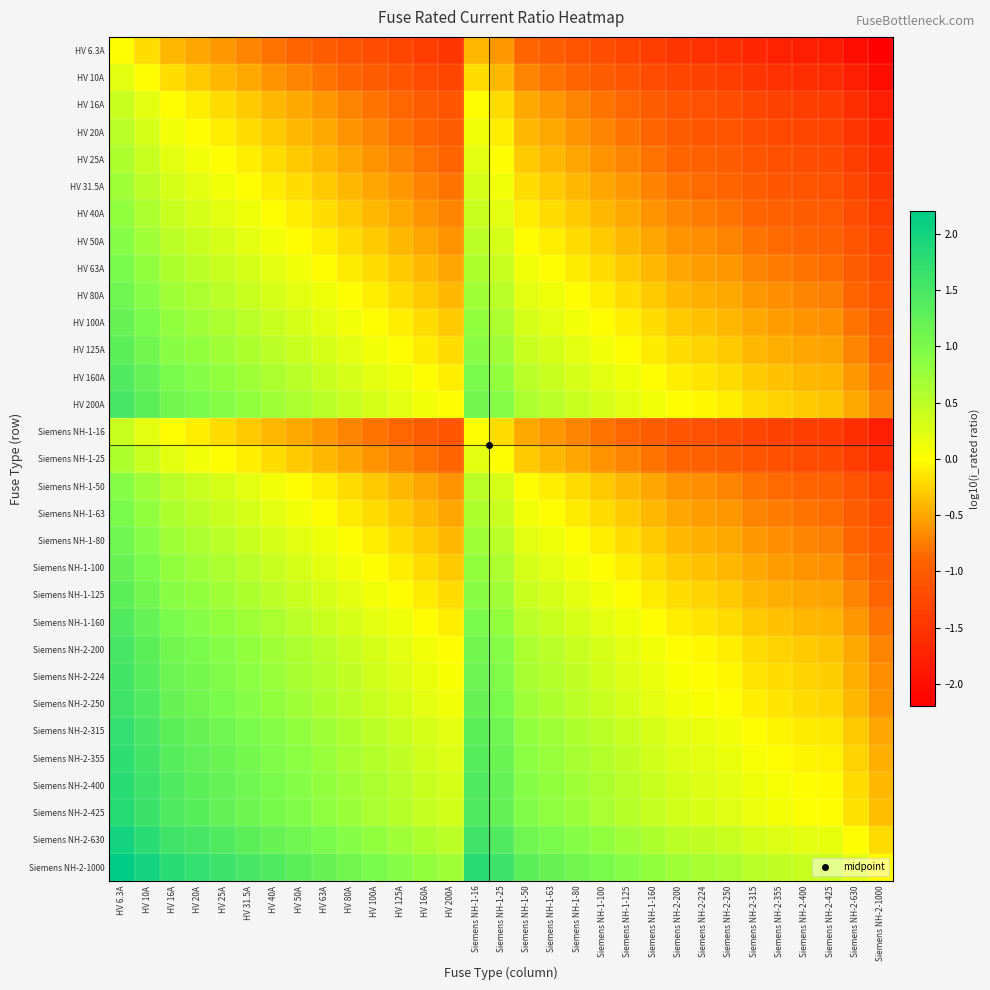

Reading right to left, extract all data points from this chart.

HV 6.3A: Siemens NH-2-1000=-2.2	Siemens NH-2-630=-2.0	Siemens NH-2-425=-1.8	Siemens NH-2-400=-1.8	Siemens NH-2-355=-1.8	Siemens NH-2-315=-1.7	Siemens NH-2-250=-1.6	Siemens NH-2-224=-1.6	Siemens NH-2-200=-1.5	Siemens NH-1-160=-1.4	Siemens NH-1-125=-1.3	Siemens NH-1-100=-1.2	Siemens NH-1-80=-1.1	Siemens NH-1-63=-1.0	Siemens NH-1-50=-0.9	Siemens NH-1-25=-0.6	Siemens NH-1-16=-0.4	HV 200A=-1.5	HV 160A=-1.4	HV 125A=-1.3	HV 100A=-1.2	HV 80A=-1.1	HV 63A=-1.0	HV 50A=-0.9	HV 40A=-0.8	HV 31.5A=-0.7	HV 25A=-0.6	HV 20A=-0.5	HV 16A=-0.4	HV 10A=-0.2	HV 6.3A=0.0
HV 10A: Siemens NH-2-1000=-2.0	Siemens NH-2-630=-1.8	Siemens NH-2-425=-1.6	Siemens NH-2-400=-1.6	Siemens NH-2-355=-1.6	Siemens NH-2-315=-1.5	Siemens NH-2-250=-1.4	Siemens NH-2-224=-1.4	Siemens NH-2-200=-1.3	Siemens NH-1-160=-1.2	Siemens NH-1-125=-1.1	Siemens NH-1-100=-1.0	Siemens NH-1-80=-0.9	Siemens NH-1-63=-0.8	Siemens NH-1-50=-0.7	Siemens NH-1-25=-0.4	Siemens NH-1-16=-0.2	HV 200A=-1.3	HV 160A=-1.2	HV 125A=-1.1	HV 100A=-1.0	HV 80A=-0.9	HV 63A=-0.8	HV 50A=-0.7	HV 40A=-0.6	HV 31.5A=-0.5	HV 25A=-0.4	HV 20A=-0.3	HV 16A=-0.2	HV 10A=0.0	HV 6.3A=0.2
HV 16A: Siemens NH-2-1000=-1.8	Siemens NH-2-630=-1.6	Siemens NH-2-425=-1.4	Siemens NH-2-400=-1.4	Siemens NH-2-355=-1.3	Siemens NH-2-315=-1.3	Siemens NH-2-250=-1.2	Siemens NH-2-224=-1.1	Siemens NH-2-200=-1.1	Siemens NH-1-160=-1.0	Siemens NH-1-125=-0.9	Siemens NH-1-100=-0.8	Siemens NH-1-80=-0.7	Siemens NH-1-63=-0.6	Siemens NH-1-50=-0.5	Siemens NH-1-25=-0.2	Siemens NH-1-16=0.0	HV 200A=-1.1	HV 160A=-1.0	HV 125A=-0.9	HV 100A=-0.8	HV 80A=-0.7	HV 63A=-0.6	HV 50A=-0.5	HV 40A=-0.4	HV 31.5A=-0.3	HV 25A=-0.2	HV 20A=-0.1	HV 16A=0.0	HV 10A=0.2	HV 6.3A=0.4
HV 20A: Siemens NH-2-1000=-1.7	Siemens NH-2-630=-1.5	Siemens NH-2-425=-1.3	Siemens NH-2-400=-1.3	Siemens NH-2-355=-1.2	Siemens NH-2-315=-1.2	Siemens NH-2-250=-1.1	Siemens NH-2-224=-1.0	Siemens NH-2-200=-1.0	Siemens NH-1-160=-0.9	Siemens NH-1-125=-0.8	Siemens NH-1-100=-0.7	Siemens NH-1-80=-0.6	Siemens NH-1-63=-0.5	Siemens NH-1-50=-0.4	Siemens NH-1-25=-0.1	Siemens NH-1-16=0.1	HV 200A=-1.0	HV 160A=-0.9	HV 125A=-0.8	HV 100A=-0.7	HV 80A=-0.6	HV 63A=-0.5	HV 50A=-0.4	HV 40A=-0.3	HV 31.5A=-0.2	HV 25A=-0.1	HV 20A=0.0	HV 16A=0.1	HV 10A=0.3	HV 6.3A=0.5
HV 25A: Siemens NH-2-1000=-1.6	Siemens NH-2-630=-1.4	Siemens NH-2-425=-1.2	Siemens NH-2-400=-1.2	Siemens NH-2-355=-1.2	Siemens NH-2-315=-1.1	Siemens NH-2-250=-1.0	Siemens NH-2-224=-1.0	Siemens NH-2-200=-0.9	Siemens NH-1-160=-0.8	Siemens NH-1-125=-0.7	Siemens NH-1-100=-0.6	Siemens NH-1-80=-0.5	Siemens NH-1-63=-0.4	Siemens NH-1-50=-0.3	Siemens NH-1-25=0.0	Siemens NH-1-16=0.2	HV 200A=-0.9	HV 160A=-0.8	HV 125A=-0.7	HV 100A=-0.6	HV 80A=-0.5	HV 63A=-0.4	HV 50A=-0.3	HV 40A=-0.2	HV 31.5A=-0.1	HV 25A=0.0	HV 20A=0.1	HV 16A=0.2	HV 10A=0.4	HV 6.3A=0.6
HV 31.5A: Siemens NH-2-1000=-1.5	Siemens NH-2-630=-1.3	Siemens NH-2-425=-1.1	Siemens NH-2-400=-1.1	Siemens NH-2-355=-1.1	Siemens NH-2-315=-1.0	Siemens NH-2-250=-0.9	Siemens NH-2-224=-0.9	Siemens NH-2-200=-0.8	Siemens NH-1-160=-0.7	Siemens NH-1-125=-0.6	Siemens NH-1-100=-0.5	Siemens NH-1-80=-0.4	Siemens NH-1-63=-0.3	Siemens NH-1-50=-0.2	Siemens NH-1-25=0.1	Siemens NH-1-16=0.3	HV 200A=-0.8	HV 160A=-0.7	HV 125A=-0.6	HV 100A=-0.5	HV 80A=-0.4	HV 63A=-0.3	HV 50A=-0.2	HV 40A=-0.1	HV 31.5A=0.0	HV 25A=0.1	HV 20A=0.2	HV 16A=0.3	HV 10A=0.5	HV 6.3A=0.7
HV 40A: Siemens NH-2-1000=-1.4	Siemens NH-2-630=-1.2	Siemens NH-2-425=-1.0	Siemens NH-2-400=-1.0	Siemens NH-2-355=-0.9	Siemens NH-2-315=-0.9	Siemens NH-2-250=-0.8	Siemens NH-2-224=-0.7	Siemens NH-2-200=-0.7	Siemens NH-1-160=-0.6	Siemens NH-1-125=-0.5	Siemens NH-1-100=-0.4	Siemens NH-1-80=-0.3	Siemens NH-1-63=-0.2	Siemens NH-1-50=-0.1	Siemens NH-1-25=0.2	Siemens NH-1-16=0.4	HV 200A=-0.7	HV 160A=-0.6	HV 125A=-0.5	HV 100A=-0.4	HV 80A=-0.3	HV 63A=-0.2	HV 50A=-0.1	HV 40A=0.0	HV 31.5A=0.1	HV 25A=0.2	HV 20A=0.3	HV 16A=0.4	HV 10A=0.6	HV 6.3A=0.8
HV 50A: Siemens NH-2-1000=-1.3	Siemens NH-2-630=-1.1	Siemens NH-2-425=-0.9	Siemens NH-2-400=-0.9	Siemens NH-2-355=-0.9	Siemens NH-2-315=-0.8	Siemens NH-2-250=-0.7	Siemens NH-2-224=-0.7	Siemens NH-2-200=-0.6	Siemens NH-1-160=-0.5	Siemens NH-1-125=-0.4	Siemens NH-1-100=-0.3	Siemens NH-1-80=-0.2	Siemens NH-1-63=-0.1	Siemens NH-1-50=0.0	Siemens NH-1-25=0.3	Siemens NH-1-16=0.5	HV 200A=-0.6	HV 160A=-0.5	HV 125A=-0.4	HV 100A=-0.3	HV 80A=-0.2	HV 63A=-0.1	HV 50A=0.0	HV 40A=0.1	HV 31.5A=0.2	HV 25A=0.3	HV 20A=0.4	HV 16A=0.5	HV 10A=0.7	HV 6.3A=0.9
HV 63A: Siemens NH-2-1000=-1.2	Siemens NH-2-630=-1.0	Siemens NH-2-425=-0.8	Siemens NH-2-400=-0.8	Siemens NH-2-355=-0.8	Siemens NH-2-315=-0.7	Siemens NH-2-250=-0.6	Siemens NH-2-224=-0.6	Siemens NH-2-200=-0.5	Siemens NH-1-160=-0.4	Siemens NH-1-125=-0.3	Siemens NH-1-100=-0.2	Siemens NH-1-80=-0.1	Siemens NH-1-63=0.0	Siemens NH-1-50=0.1	Siemens NH-1-25=0.4	Siemens NH-1-16=0.6	HV 200A=-0.5	HV 160A=-0.4	HV 125A=-0.3	HV 100A=-0.2	HV 80A=-0.1	HV 63A=0.0	HV 50A=0.1	HV 40A=0.2	HV 31.5A=0.3	HV 25A=0.4	HV 20A=0.5	HV 16A=0.6	HV 10A=0.8	HV 6.3A=1.0
HV 80A: Siemens NH-2-1000=-1.1	Siemens NH-2-630=-0.9	Siemens NH-2-425=-0.7	Siemens NH-2-400=-0.7	Siemens NH-2-355=-0.6	Siemens NH-2-315=-0.6	Siemens NH-2-250=-0.5	Siemens NH-2-224=-0.4	Siemens NH-2-200=-0.4	Siemens NH-1-160=-0.3	Siemens NH-1-125=-0.2	Siemens NH-1-100=-0.1	Siemens NH-1-80=0.0	Siemens NH-1-63=0.1	Siemens NH-1-50=0.2	Siemens NH-1-25=0.5	Siemens NH-1-16=0.7	HV 200A=-0.4	HV 160A=-0.3	HV 125A=-0.2	HV 100A=-0.1	HV 80A=0.0	HV 63A=0.1	HV 50A=0.2	HV 40A=0.3	HV 31.5A=0.4	HV 25A=0.5	HV 20A=0.6	HV 16A=0.7	HV 10A=0.9	HV 6.3A=1.1
HV 100A: Siemens NH-2-1000=-1.0	Siemens NH-2-630=-0.8	Siemens NH-2-425=-0.6	Siemens NH-2-400=-0.6	Siemens NH-2-355=-0.6	Siemens NH-2-315=-0.5	Siemens NH-2-250=-0.4	Siemens NH-2-224=-0.4	Siemens NH-2-200=-0.3	Siemens NH-1-160=-0.2	Siemens NH-1-125=-0.1	Siemens NH-1-100=0.0	Siemens NH-1-80=0.1	Siemens NH-1-63=0.2	Siemens NH-1-50=0.3	Siemens NH-1-25=0.6	Siemens NH-1-16=0.8	HV 200A=-0.3	HV 160A=-0.2	HV 125A=-0.1	HV 100A=0.0	HV 80A=0.1	HV 63A=0.2	HV 50A=0.3	HV 40A=0.4	HV 31.5A=0.5	HV 25A=0.6	HV 20A=0.7	HV 16A=0.8	HV 10A=1.0	HV 6.3A=1.2
HV 125A: Siemens NH-2-1000=-0.9	Siemens NH-2-630=-0.7	Siemens NH-2-425=-0.5	Siemens NH-2-400=-0.5	Siemens NH-2-355=-0.5	Siemens NH-2-315=-0.4	Siemens NH-2-250=-0.3	Siemens NH-2-224=-0.3	Siemens NH-2-200=-0.2	Siemens NH-1-160=-0.1	Siemens NH-1-125=0.0	Siemens NH-1-100=0.1	Siemens NH-1-80=0.2	Siemens NH-1-63=0.3	Siemens NH-1-50=0.4	Siemens NH-1-25=0.7	Siemens NH-1-16=0.9	HV 200A=-0.2	HV 160A=-0.1	HV 125A=0.0	HV 100A=0.1	HV 80A=0.2	HV 63A=0.3	HV 50A=0.4	HV 40A=0.5	HV 31.5A=0.6	HV 25A=0.7	HV 20A=0.8	HV 16A=0.9	HV 10A=1.1	HV 6.3A=1.3
HV 160A: Siemens NH-2-1000=-0.8	Siemens NH-2-630=-0.6	Siemens NH-2-425=-0.4	Siemens NH-2-400=-0.4	Siemens NH-2-355=-0.3	Siemens NH-2-315=-0.3	Siemens NH-2-250=-0.2	Siemens NH-2-224=-0.1	Siemens NH-2-200=-0.1	Siemens NH-1-160=0.0	Siemens NH-1-125=0.1	Siemens NH-1-100=0.2	Siemens NH-1-80=0.3	Siemens NH-1-63=0.4	Siemens NH-1-50=0.5	Siemens NH-1-25=0.8	Siemens NH-1-16=1.0	HV 200A=-0.1	HV 160A=0.0	HV 125A=0.1	HV 100A=0.2	HV 80A=0.3	HV 63A=0.4	HV 50A=0.5	HV 40A=0.6	HV 31.5A=0.7	HV 25A=0.8	HV 20A=0.9	HV 16A=1.0	HV 10A=1.2	HV 6.3A=1.4
HV 200A: Siemens NH-2-1000=-0.7	Siemens NH-2-630=-0.5	Siemens NH-2-425=-0.3	Siemens NH-2-400=-0.3	Siemens NH-2-355=-0.2	Siemens NH-2-315=-0.2	Siemens NH-2-250=-0.1	Siemens NH-2-224=-0.0	Siemens NH-2-200=0.0	Siemens NH-1-160=0.1	Siemens NH-1-125=0.2	Siemens NH-1-100=0.3	Siemens NH-1-80=0.4	Siemens NH-1-63=0.5	Siemens NH-1-50=0.6	Siemens NH-1-25=0.9	Siemens NH-1-16=1.1	HV 200A=0.0	HV 160A=0.1	HV 125A=0.2	HV 100A=0.3	HV 80A=0.4	HV 63A=0.5	HV 50A=0.6	HV 40A=0.7	HV 31.5A=0.8	HV 25A=0.9	HV 20A=1.0	HV 16A=1.1	HV 10A=1.3	HV 6.3A=1.5
Siemens NH-1-16: Siemens NH-2-1000=-1.8	Siemens NH-2-630=-1.6	Siemens NH-2-425=-1.4	Siemens NH-2-400=-1.4	Siemens NH-2-355=-1.3	Siemens NH-2-315=-1.3	Siemens NH-2-250=-1.2	Siemens NH-2-224=-1.1	Siemens NH-2-200=-1.1	Siemens NH-1-160=-1.0	Siemens NH-1-125=-0.9	Siemens NH-1-100=-0.8	Siemens NH-1-80=-0.7	Siemens NH-1-63=-0.6	Siemens NH-1-50=-0.5	Siemens NH-1-25=-0.2	Siemens NH-1-16=0.0	HV 200A=-1.1	HV 160A=-1.0	HV 125A=-0.9	HV 100A=-0.8	HV 80A=-0.7	HV 63A=-0.6	HV 50A=-0.5	HV 40A=-0.4	HV 31.5A=-0.3	HV 25A=-0.2	HV 20A=-0.1	HV 16A=0.0	HV 10A=0.2	HV 6.3A=0.4
Siemens NH-1-25: Siemens NH-2-1000=-1.6	Siemens NH-2-630=-1.4	Siemens NH-2-425=-1.2	Siemens NH-2-400=-1.2	Siemens NH-2-355=-1.2	Siemens NH-2-315=-1.1	Siemens NH-2-250=-1.0	Siemens NH-2-224=-1.0	Siemens NH-2-200=-0.9	Siemens NH-1-160=-0.8	Siemens NH-1-125=-0.7	Siemens NH-1-100=-0.6	Siemens NH-1-80=-0.5	Siemens NH-1-63=-0.4	Siemens NH-1-50=-0.3	Siemens NH-1-25=0.0	Siemens NH-1-16=0.2	HV 200A=-0.9	HV 160A=-0.8	HV 125A=-0.7	HV 100A=-0.6	HV 80A=-0.5	HV 63A=-0.4	HV 50A=-0.3	HV 40A=-0.2	HV 31.5A=-0.1	HV 25A=0.0	HV 20A=0.1	HV 16A=0.2	HV 10A=0.4	HV 6.3A=0.6
Siemens NH-1-50: Siemens NH-2-1000=-1.3	Siemens NH-2-630=-1.1	Siemens NH-2-425=-0.9	Siemens NH-2-400=-0.9	Siemens NH-2-355=-0.9	Siemens NH-2-315=-0.8	Siemens NH-2-250=-0.7	Siemens NH-2-224=-0.7	Siemens NH-2-200=-0.6	Siemens NH-1-160=-0.5	Siemens NH-1-125=-0.4	Siemens NH-1-100=-0.3	Siemens NH-1-80=-0.2	Siemens NH-1-63=-0.1	Siemens NH-1-50=0.0	Siemens NH-1-25=0.3	Siemens NH-1-16=0.5	HV 200A=-0.6	HV 160A=-0.5	HV 125A=-0.4	HV 100A=-0.3	HV 80A=-0.2	HV 63A=-0.1	HV 50A=0.0	HV 40A=0.1	HV 31.5A=0.2	HV 25A=0.3	HV 20A=0.4	HV 16A=0.5	HV 10A=0.7	HV 6.3A=0.9
Siemens NH-1-63: Siemens NH-2-1000=-1.2	Siemens NH-2-630=-1.0	Siemens NH-2-425=-0.8	Siemens NH-2-400=-0.8	Siemens NH-2-355=-0.8	Siemens NH-2-315=-0.7	Siemens NH-2-250=-0.6	Siemens NH-2-224=-0.6	Siemens NH-2-200=-0.5	Siemens NH-1-160=-0.4	Siemens NH-1-125=-0.3	Siemens NH-1-100=-0.2	Siemens NH-1-80=-0.1	Siemens NH-1-63=0.0	Siemens NH-1-50=0.1	Siemens NH-1-25=0.4	Siemens NH-1-16=0.6	HV 200A=-0.5	HV 160A=-0.4	HV 125A=-0.3	HV 100A=-0.2	HV 80A=-0.1	HV 63A=0.0	HV 50A=0.1	HV 40A=0.2	HV 31.5A=0.3	HV 25A=0.4	HV 20A=0.5	HV 16A=0.6	HV 10A=0.8	HV 6.3A=1.0
Siemens NH-1-80: Siemens NH-2-1000=-1.1	Siemens NH-2-630=-0.9	Siemens NH-2-425=-0.7	Siemens NH-2-400=-0.7	Siemens NH-2-355=-0.6	Siemens NH-2-315=-0.6	Siemens NH-2-250=-0.5	Siemens NH-2-224=-0.4	Siemens NH-2-200=-0.4	Siemens NH-1-160=-0.3	Siemens NH-1-125=-0.2	Siemens NH-1-100=-0.1	Siemens NH-1-80=0.0	Siemens NH-1-63=0.1	Siemens NH-1-50=0.2	Siemens NH-1-25=0.5	Siemens NH-1-16=0.7	HV 200A=-0.4	HV 160A=-0.3	HV 125A=-0.2	HV 100A=-0.1	HV 80A=0.0	HV 63A=0.1	HV 50A=0.2	HV 40A=0.3	HV 31.5A=0.4	HV 25A=0.5	HV 20A=0.6	HV 16A=0.7	HV 10A=0.9	HV 6.3A=1.1
Siemens NH-1-100: Siemens NH-2-1000=-1.0	Siemens NH-2-630=-0.8	Siemens NH-2-425=-0.6	Siemens NH-2-400=-0.6	Siemens NH-2-355=-0.6	Siemens NH-2-315=-0.5	Siemens NH-2-250=-0.4	Siemens NH-2-224=-0.4	Siemens NH-2-200=-0.3	Siemens NH-1-160=-0.2	Siemens NH-1-125=-0.1	Siemens NH-1-100=0.0	Siemens NH-1-80=0.1	Siemens NH-1-63=0.2	Siemens NH-1-50=0.3	Siemens NH-1-25=0.6	Siemens NH-1-16=0.8	HV 200A=-0.3	HV 160A=-0.2	HV 125A=-0.1	HV 100A=0.0	HV 80A=0.1	HV 63A=0.2	HV 50A=0.3	HV 40A=0.4	HV 31.5A=0.5	HV 25A=0.6	HV 20A=0.7	HV 16A=0.8	HV 10A=1.0	HV 6.3A=1.2
Siemens NH-1-125: Siemens NH-2-1000=-0.9	Siemens NH-2-630=-0.7	Siemens NH-2-425=-0.5	Siemens NH-2-400=-0.5	Siemens NH-2-355=-0.5	Siemens NH-2-315=-0.4	Siemens NH-2-250=-0.3	Siemens NH-2-224=-0.3	Siemens NH-2-200=-0.2	Siemens NH-1-160=-0.1	Siemens NH-1-125=0.0	Siemens NH-1-100=0.1	Siemens NH-1-80=0.2	Siemens NH-1-63=0.3	Siemens NH-1-50=0.4	Siemens NH-1-25=0.7	Siemens NH-1-16=0.9	HV 200A=-0.2	HV 160A=-0.1	HV 125A=0.0	HV 100A=0.1	HV 80A=0.2	HV 63A=0.3	HV 50A=0.4	HV 40A=0.5	HV 31.5A=0.6	HV 25A=0.7	HV 20A=0.8	HV 16A=0.9	HV 10A=1.1	HV 6.3A=1.3
Siemens NH-1-160: Siemens NH-2-1000=-0.8	Siemens NH-2-630=-0.6	Siemens NH-2-425=-0.4	Siemens NH-2-400=-0.4	Siemens NH-2-355=-0.3	Siemens NH-2-315=-0.3	Siemens NH-2-250=-0.2	Siemens NH-2-224=-0.1	Siemens NH-2-200=-0.1	Siemens NH-1-160=0.0	Siemens NH-1-125=0.1	Siemens NH-1-100=0.2	Siemens NH-1-80=0.3	Siemens NH-1-63=0.4	Siemens NH-1-50=0.5	Siemens NH-1-25=0.8	Siemens NH-1-16=1.0	HV 200A=-0.1	HV 160A=0.0	HV 125A=0.1	HV 100A=0.2	HV 80A=0.3	HV 63A=0.4	HV 50A=0.5	HV 40A=0.6	HV 31.5A=0.7	HV 25A=0.8	HV 20A=0.9	HV 16A=1.0	HV 10A=1.2	HV 6.3A=1.4
Siemens NH-2-200: Siemens NH-2-1000=-0.7	Siemens NH-2-630=-0.5	Siemens NH-2-425=-0.3	Siemens NH-2-400=-0.3	Siemens NH-2-355=-0.2	Siemens NH-2-315=-0.2	Siemens NH-2-250=-0.1	Siemens NH-2-224=-0.0	Siemens NH-2-200=0.0	Siemens NH-1-160=0.1	Siemens NH-1-125=0.2	Siemens NH-1-100=0.3	Siemens NH-1-80=0.4	Siemens NH-1-63=0.5	Siemens NH-1-50=0.6	Siemens NH-1-25=0.9	Siemens NH-1-16=1.1	HV 200A=0.0	HV 160A=0.1	HV 125A=0.2	HV 100A=0.3	HV 80A=0.4	HV 63A=0.5	HV 50A=0.6	HV 40A=0.7	HV 31.5A=0.8	HV 25A=0.9	HV 20A=1.0	HV 16A=1.1	HV 10A=1.3	HV 6.3A=1.5
Siemens NH-2-224: Siemens NH-2-1000=-0.6	Siemens NH-2-630=-0.4	Siemens NH-2-425=-0.3	Siemens NH-2-400=-0.3	Siemens NH-2-355=-0.2	Siemens NH-2-315=-0.1	Siemens NH-2-250=-0.0	Siemens NH-2-224=0.0	Siemens NH-2-200=0.0	Siemens NH-1-160=0.1	Siemens NH-1-125=0.3	Siemens NH-1-100=0.4	Siemens NH-1-80=0.4	Siemens NH-1-63=0.6	Siemens NH-1-50=0.7	Siemens NH-1-25=1.0	Siemens NH-1-16=1.1	HV 200A=0.0	HV 160A=0.1	HV 125A=0.3	HV 100A=0.4	HV 80A=0.4	HV 63A=0.6	HV 50A=0.7	HV 40A=0.7	HV 31.5A=0.9	HV 25A=1.0	HV 20A=1.0	HV 16A=1.1	HV 10A=1.4	HV 6.3A=1.6
Siemens NH-2-250: Siemens NH-2-1000=-0.6	Siemens NH-2-630=-0.4	Siemens NH-2-425=-0.2	Siemens NH-2-400=-0.2	Siemens NH-2-355=-0.2	Siemens NH-2-315=-0.1	Siemens NH-2-250=0.0	Siemens NH-2-224=0.0	Siemens NH-2-200=0.1	Siemens NH-1-160=0.2	Siemens NH-1-125=0.3	Siemens NH-1-100=0.4	Siemens NH-1-80=0.5	Siemens NH-1-63=0.6	Siemens NH-1-50=0.7	Siemens NH-1-25=1.0	Siemens NH-1-16=1.2	HV 200A=0.1	HV 160A=0.2	HV 125A=0.3	HV 100A=0.4	HV 80A=0.5	HV 63A=0.6	HV 50A=0.7	HV 40A=0.8	HV 31.5A=0.9	HV 25A=1.0	HV 20A=1.1	HV 16A=1.2	HV 10A=1.4	HV 6.3A=1.6
Siemens NH-2-315: Siemens NH-2-1000=-0.5	Siemens NH-2-630=-0.3	Siemens NH-2-425=-0.1	Siemens NH-2-400=-0.1	Siemens NH-2-355=-0.1	Siemens NH-2-315=0.0	Siemens NH-2-250=0.1	Siemens NH-2-224=0.1	Siemens NH-2-200=0.2	Siemens NH-1-160=0.3	Siemens NH-1-125=0.4	Siemens NH-1-100=0.5	Siemens NH-1-80=0.6	Siemens NH-1-63=0.7	Siemens NH-1-50=0.8	Siemens NH-1-25=1.1	Siemens NH-1-16=1.3	HV 200A=0.2	HV 160A=0.3	HV 125A=0.4	HV 100A=0.5	HV 80A=0.6	HV 63A=0.7	HV 50A=0.8	HV 40A=0.9	HV 31.5A=1.0	HV 25A=1.1	HV 20A=1.2	HV 16A=1.3	HV 10A=1.5	HV 6.3A=1.7
Siemens NH-2-355: Siemens NH-2-1000=-0.4	Siemens NH-2-630=-0.2	Siemens NH-2-425=-0.1	Siemens NH-2-400=-0.1	Siemens NH-2-355=0.0	Siemens NH-2-315=0.1	Siemens NH-2-250=0.2	Siemens NH-2-224=0.2	Siemens NH-2-200=0.2	Siemens NH-1-160=0.3	Siemens NH-1-125=0.5	Siemens NH-1-100=0.6	Siemens NH-1-80=0.6	Siemens NH-1-63=0.8	Siemens NH-1-50=0.9	Siemens NH-1-25=1.2	Siemens NH-1-16=1.3	HV 200A=0.2	HV 160A=0.3	HV 125A=0.5	HV 100A=0.6	HV 80A=0.6	HV 63A=0.8	HV 50A=0.9	HV 40A=0.9	HV 31.5A=1.1	HV 25A=1.2	HV 20A=1.2	HV 16A=1.3	HV 10A=1.6	HV 6.3A=1.8
Siemens NH-2-400: Siemens NH-2-1000=-0.4	Siemens NH-2-630=-0.2	Siemens NH-2-425=-0.0	Siemens NH-2-400=0.0	Siemens NH-2-355=0.1	Siemens NH-2-315=0.1	Siemens NH-2-250=0.2	Siemens NH-2-224=0.3	Siemens NH-2-200=0.3	Siemens NH-1-160=0.4	Siemens NH-1-125=0.5	Siemens NH-1-100=0.6	Siemens NH-1-80=0.7	Siemens NH-1-63=0.8	Siemens NH-1-50=0.9	Siemens NH-1-25=1.2	Siemens NH-1-16=1.4	HV 200A=0.3	HV 160A=0.4	HV 125A=0.5	HV 100A=0.6	HV 80A=0.7	HV 63A=0.8	HV 50A=0.9	HV 40A=1.0	HV 31.5A=1.1	HV 25A=1.2	HV 20A=1.3	HV 16A=1.4	HV 10A=1.6	HV 6.3A=1.8
Siemens NH-2-425: Siemens NH-2-1000=-0.4	Siemens NH-2-630=-0.2	Siemens NH-2-425=0.0	Siemens NH-2-400=0.0	Siemens NH-2-355=0.1	Siemens NH-2-315=0.1	Siemens NH-2-250=0.2	Siemens NH-2-224=0.3	Siemens NH-2-200=0.3	Siemens NH-1-160=0.4	Siemens NH-1-125=0.5	Siemens NH-1-100=0.6	Siemens NH-1-80=0.7	Siemens NH-1-63=0.8	Siemens NH-1-50=0.9	Siemens NH-1-25=1.2	Siemens NH-1-16=1.4	HV 200A=0.3	HV 160A=0.4	HV 125A=0.5	HV 100A=0.6	HV 80A=0.7	HV 63A=0.8	HV 50A=0.9	HV 40A=1.0	HV 31.5A=1.1	HV 25A=1.2	HV 20A=1.3	HV 16A=1.4	HV 10A=1.6	HV 6.3A=1.8
Siemens NH-2-630: Siemens NH-2-1000=-0.2	Siemens NH-2-630=0.0	Siemens NH-2-425=0.2	Siemens NH-2-400=0.2	Siemens NH-2-355=0.2	Siemens NH-2-315=0.3	Siemens NH-2-250=0.4	Siemens NH-2-224=0.4	Siemens NH-2-200=0.5	Siemens NH-1-160=0.6	Siemens NH-1-125=0.7	Siemens NH-1-100=0.8	Siemens NH-1-80=0.9	Siemens NH-1-63=1.0	Siemens NH-1-50=1.1	Siemens NH-1-25=1.4	Siemens NH-1-16=1.6	HV 200A=0.5	HV 160A=0.6	HV 125A=0.7	HV 100A=0.8	HV 80A=0.9	HV 63A=1.0	HV 50A=1.1	HV 40A=1.2	HV 31.5A=1.3	HV 25A=1.4	HV 20A=1.5	HV 16A=1.6	HV 10A=1.8	HV 6.3A=2.0
Siemens NH-2-1000: Siemens NH-2-1000=0.0	Siemens NH-2-630=0.2	Siemens NH-2-425=0.4	Siemens NH-2-400=0.4	Siemens NH-2-355=0.4	Siemens NH-2-315=0.5	Siemens NH-2-250=0.6	Siemens NH-2-224=0.6	Siemens NH-2-200=0.7	Siemens NH-1-160=0.8	Siemens NH-1-125=0.9	Siemens NH-1-100=1.0	Siemens NH-1-80=1.1	Siemens NH-1-63=1.2	Siemens NH-1-50=1.3	Siemens NH-1-25=1.6	Siemens NH-1-16=1.8	HV 200A=0.7	HV 160A=0.8	HV 125A=0.9	HV 100A=1.0	HV 80A=1.1	HV 63A=1.2	HV 50A=1.3	HV 40A=1.4	HV 31.5A=1.5	HV 25A=1.6	HV 20A=1.7	HV 16A=1.8	HV 10A=2.0	HV 6.3A=2.2